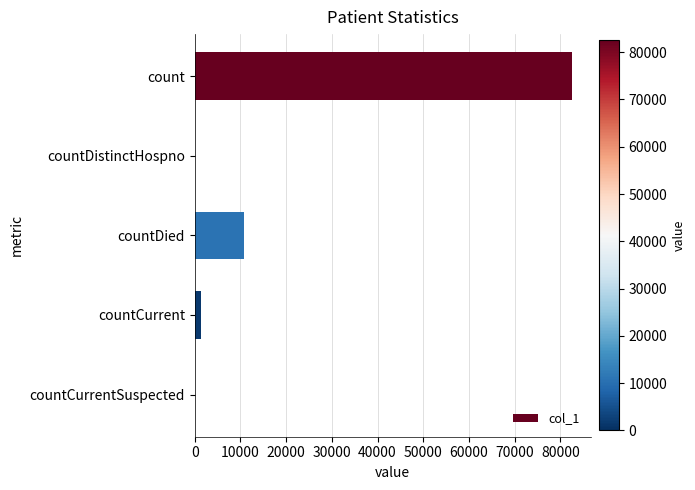

Is it true that the value at countDistinctHospno is -28061?

False